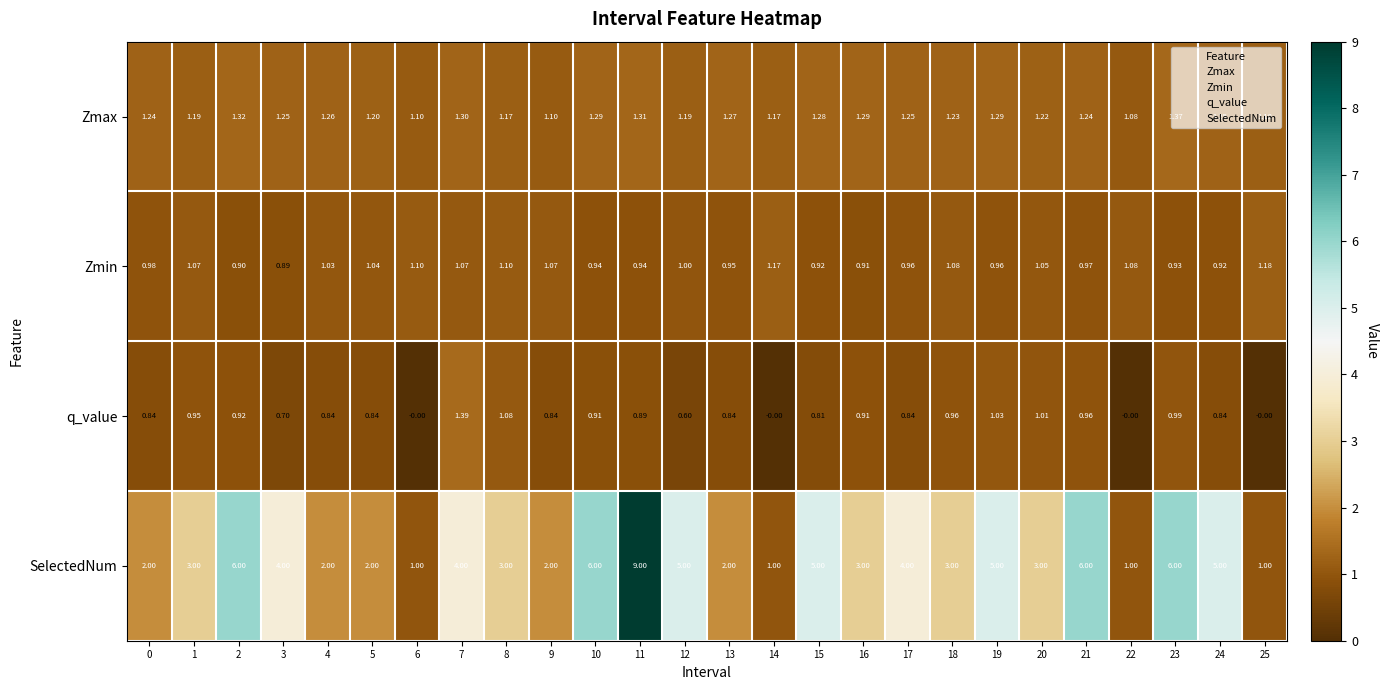

Which series has the largest range (max minus min)?

SelectedNum